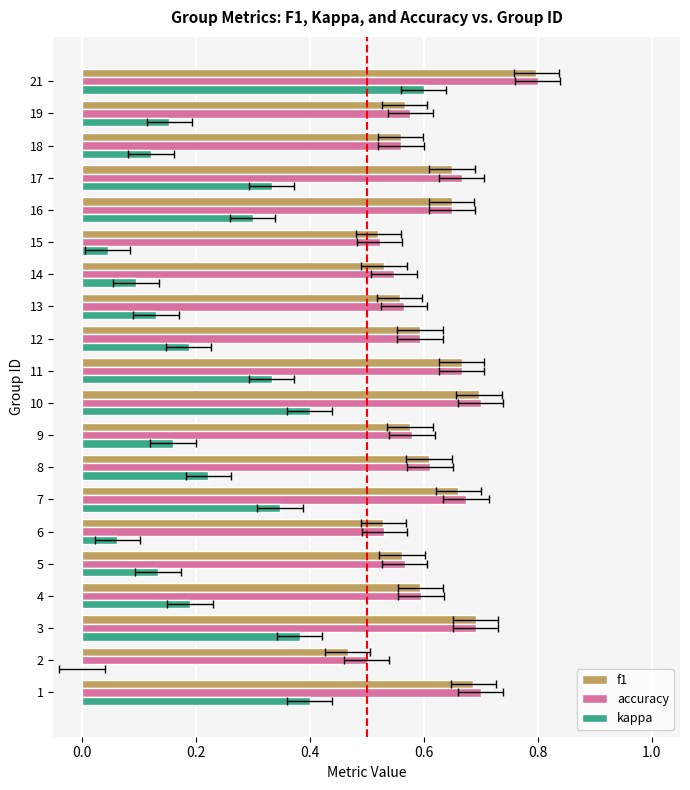

What is the value of the accuracy bar at the 10th from the left?

0.7